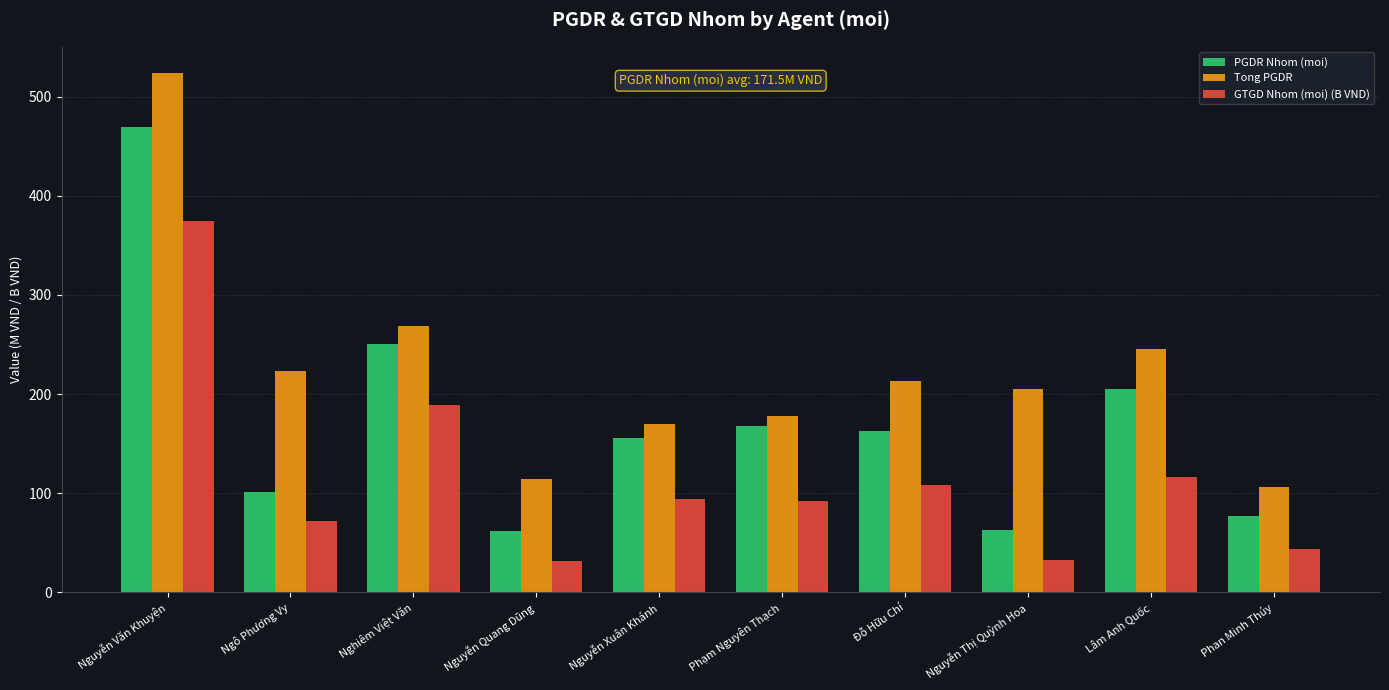

How many groups of bars are there?

10